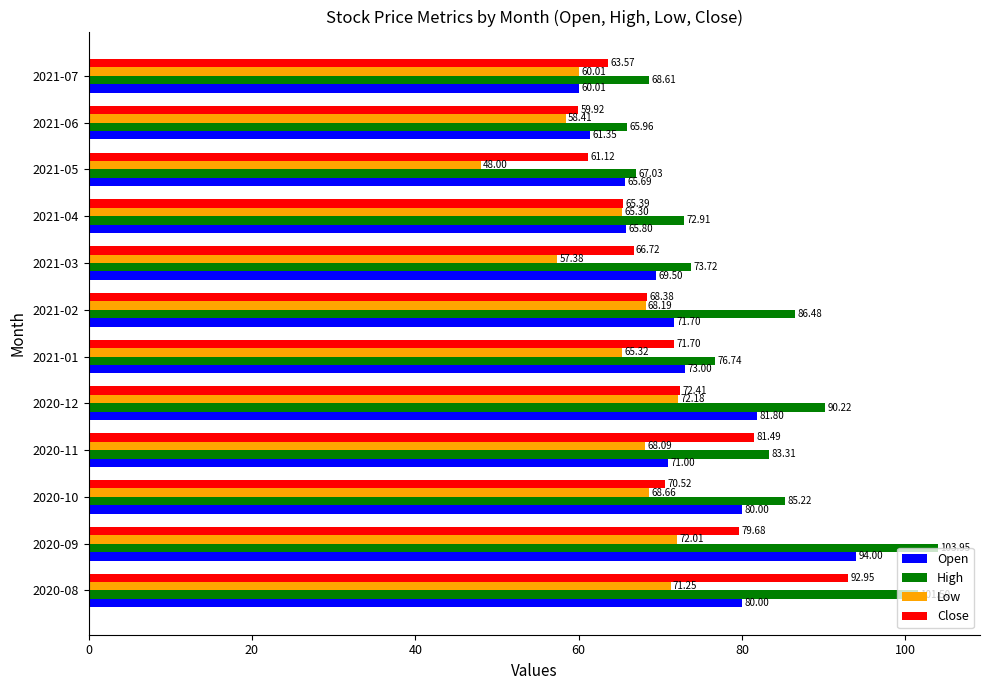

Which category has the lowest value in the High series?

2021-06